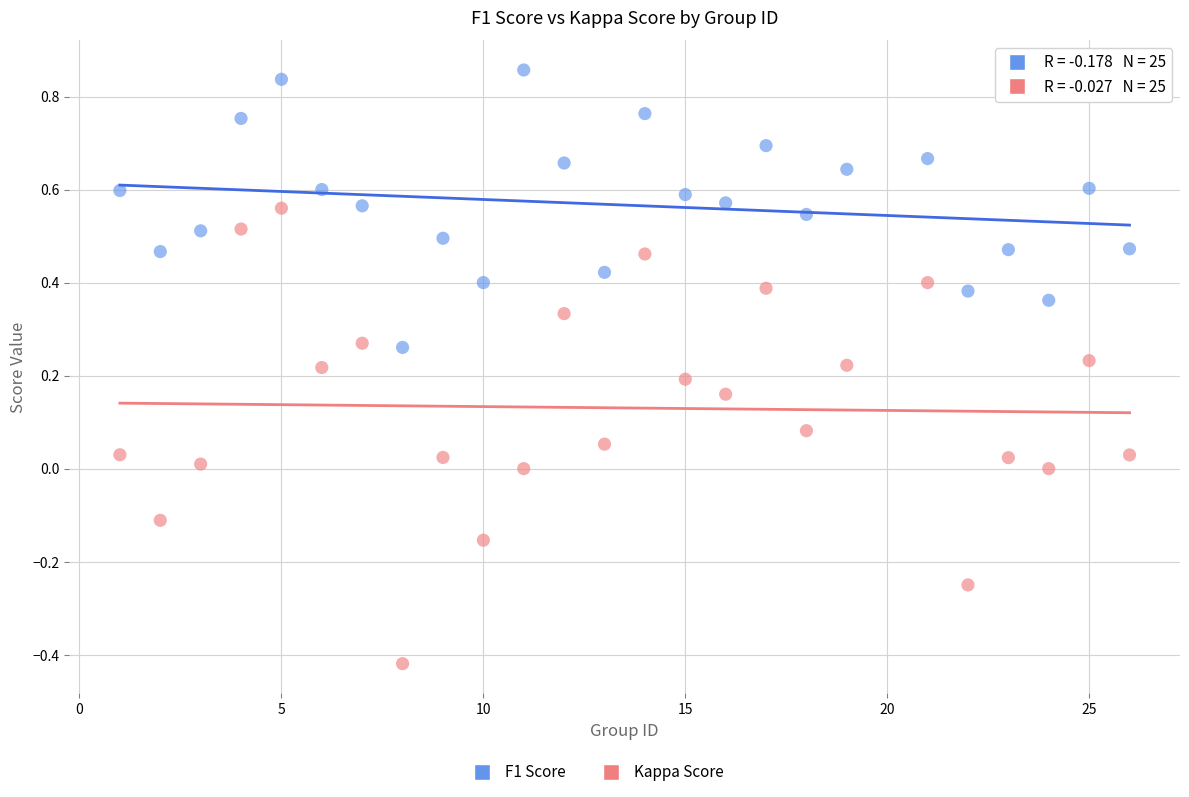

Which series has the widest spread of Y values?

Kappa Score